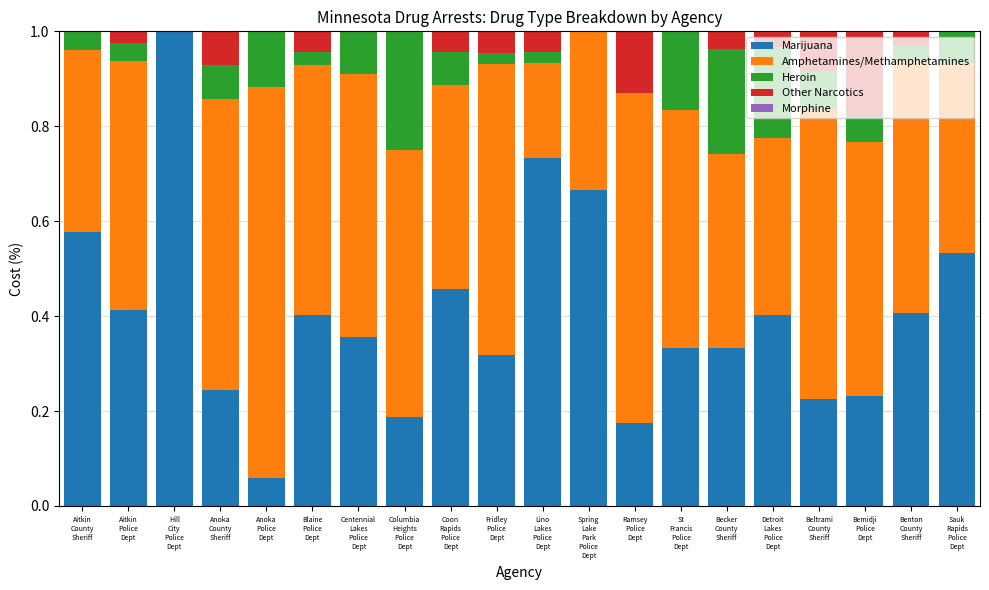

What is the sum of all Marijuana values?

8.1